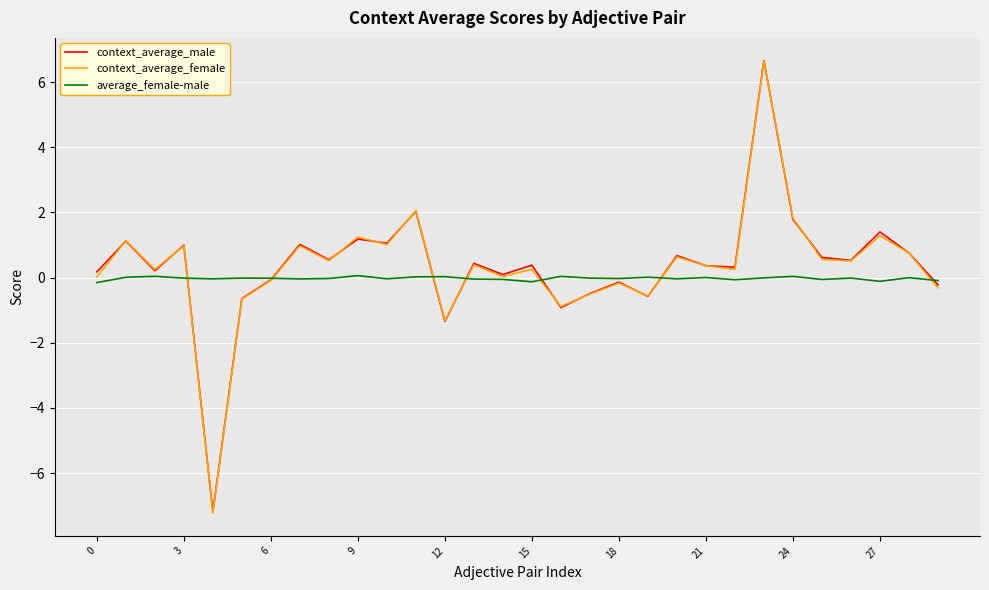

Which series has the largest range (max minus min)?

context_average_female